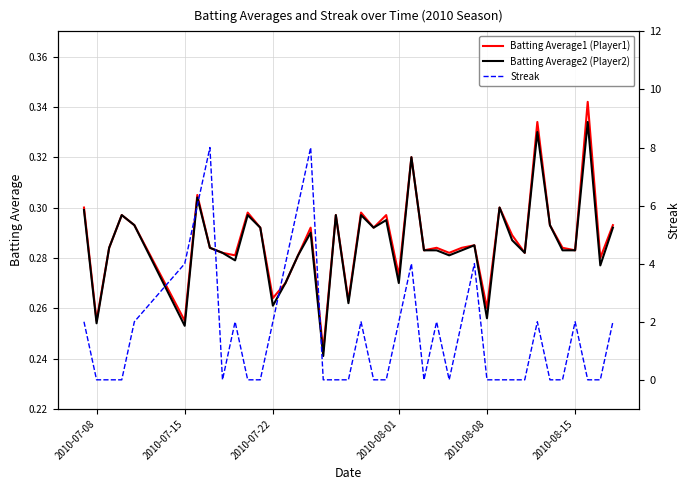

What is the difference between the highest and lowest values at 2010-08-08?

0.3